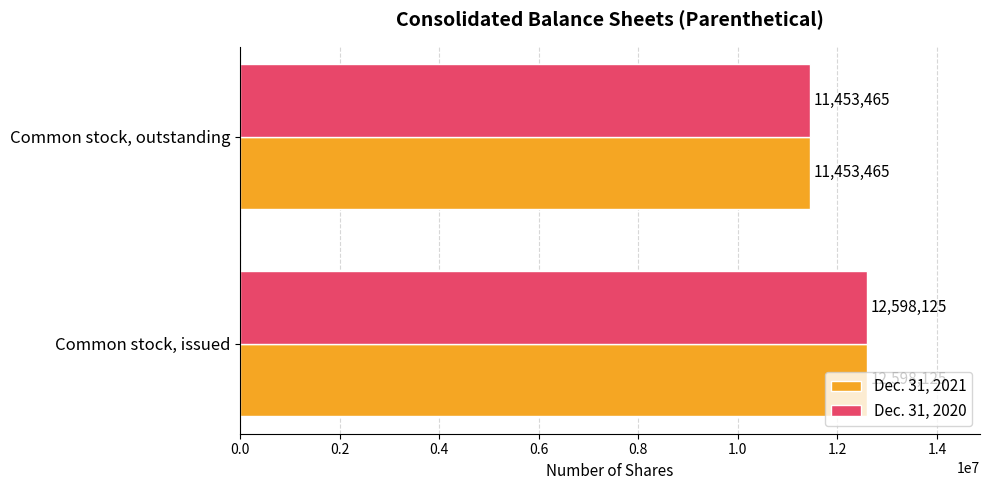

What is the average value of the Dec. 31, 2021 series?

12025795